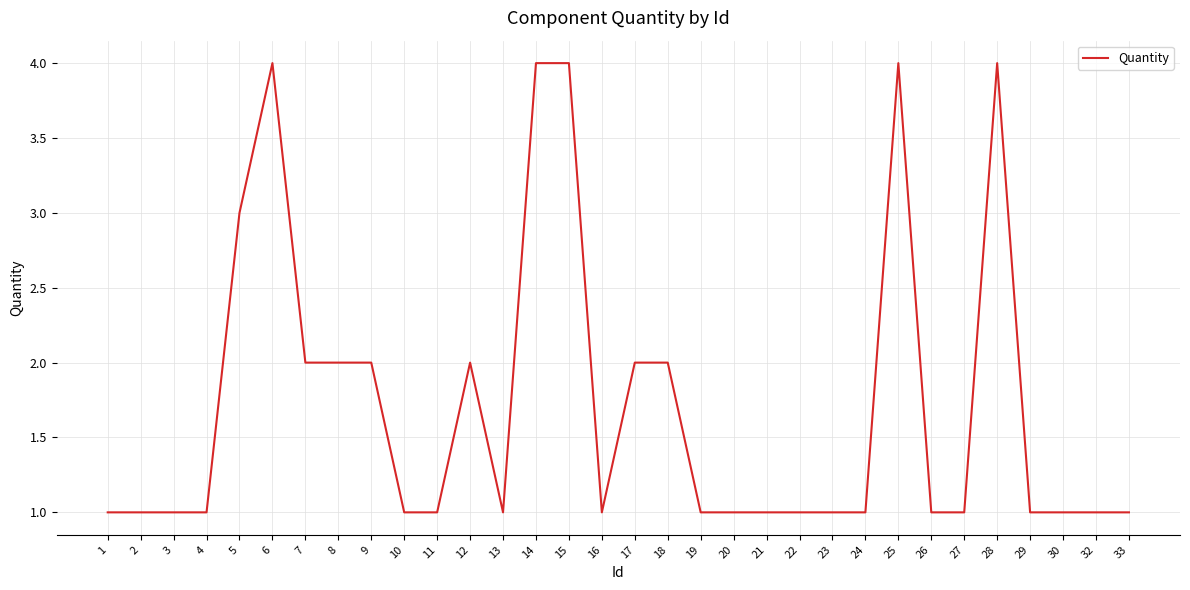

Reading left to right, extract all data points from this chart.

1	1	1	1	3	4	2	2	2	1	1	2	1	4	4	1	2	2	1	1	1	1	1	1	4	1	1	4	1	1	1	1